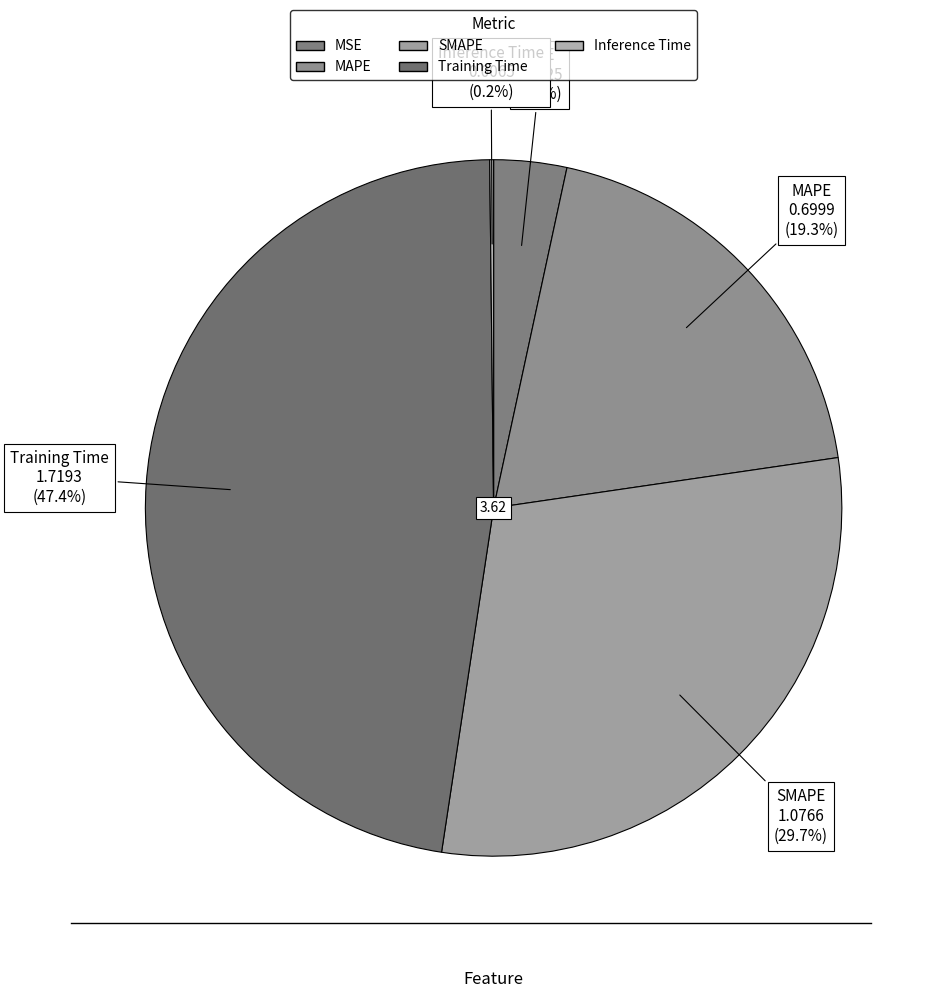

Does any single category account for the majority?

No